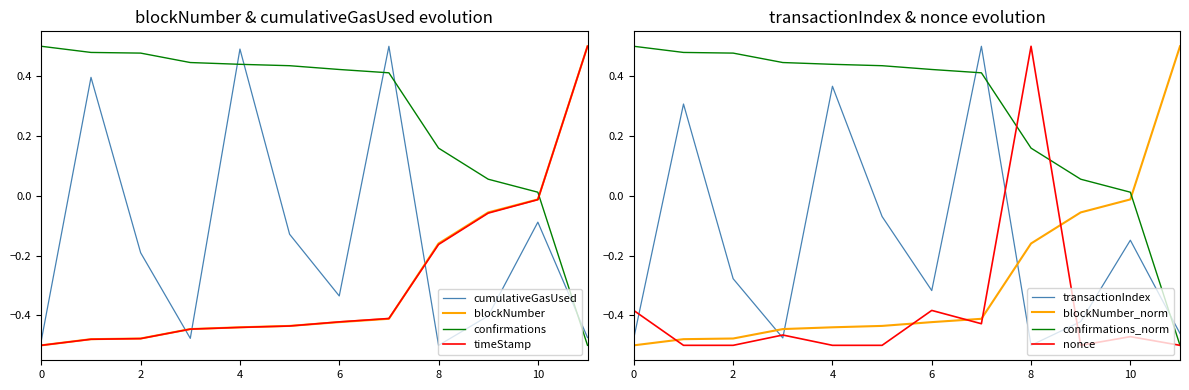

At which category does nonce reach its first local valley?

1